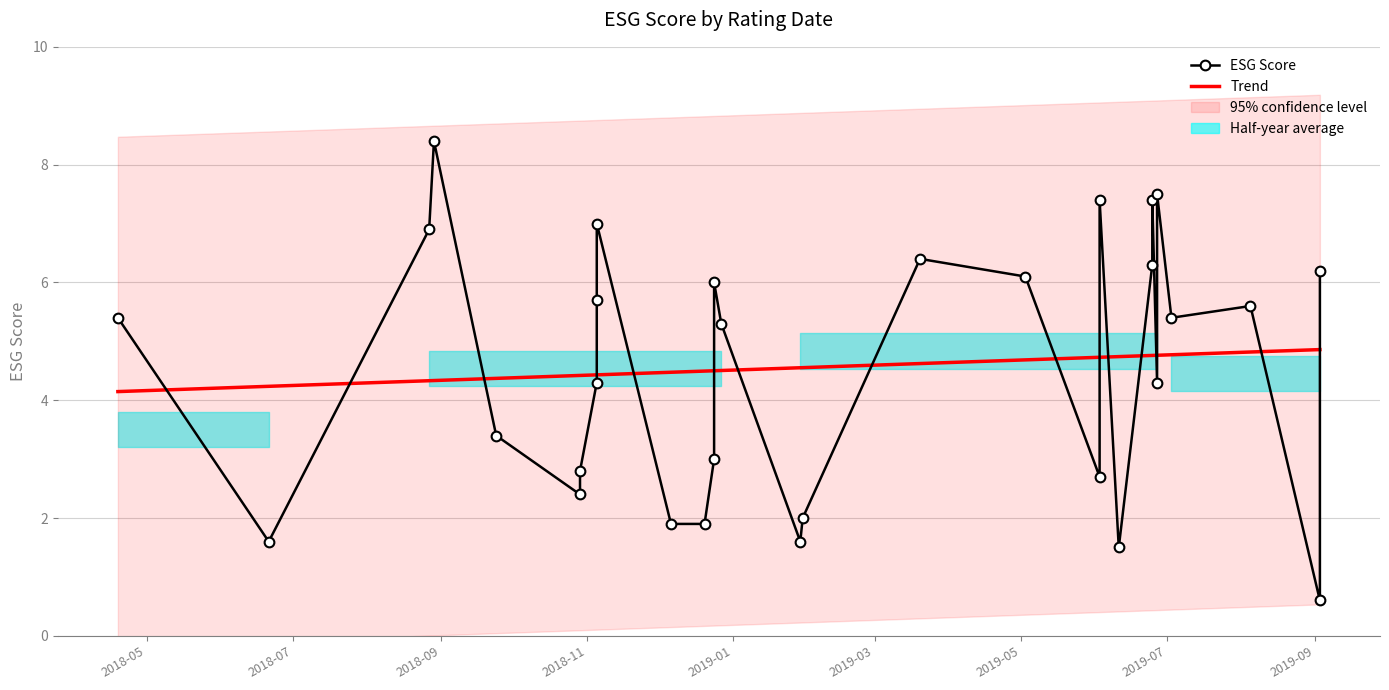

What is the change in value from 2019-01-30 to 2018-12-27?

+3.3